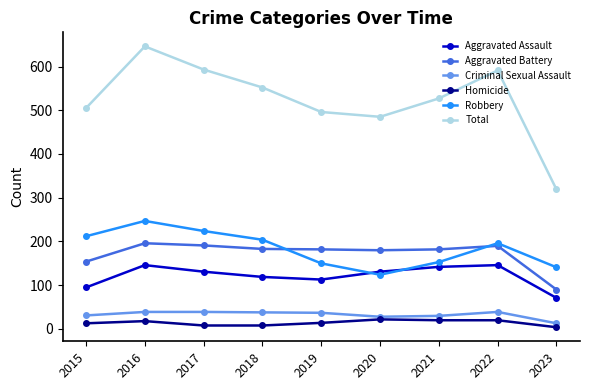

Which series has the largest range (max minus min)?

Total